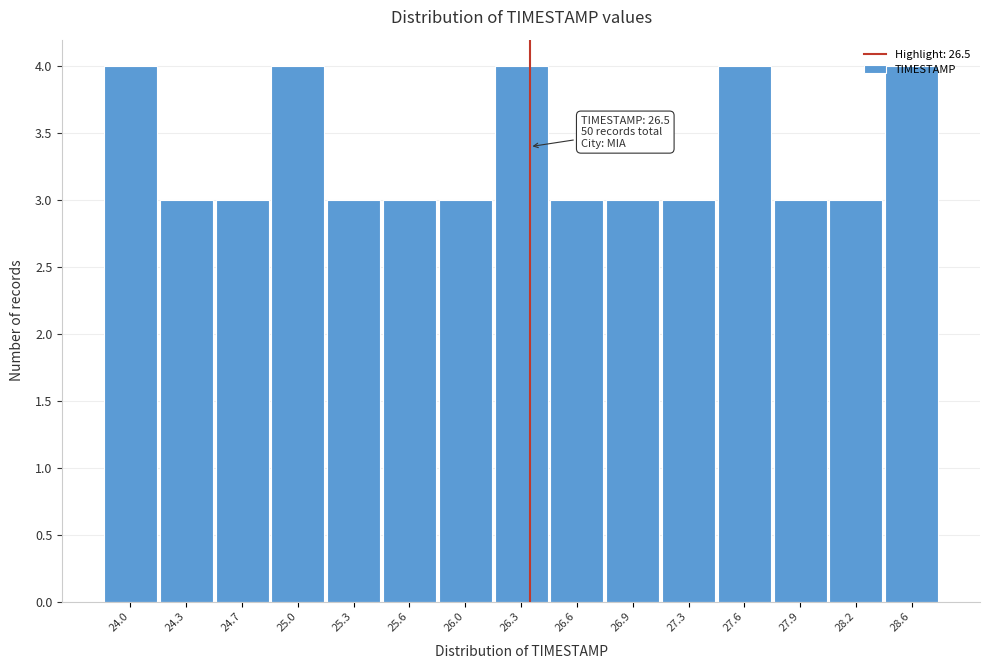

Between 25.0 and 28.2, which is larger?

25.0